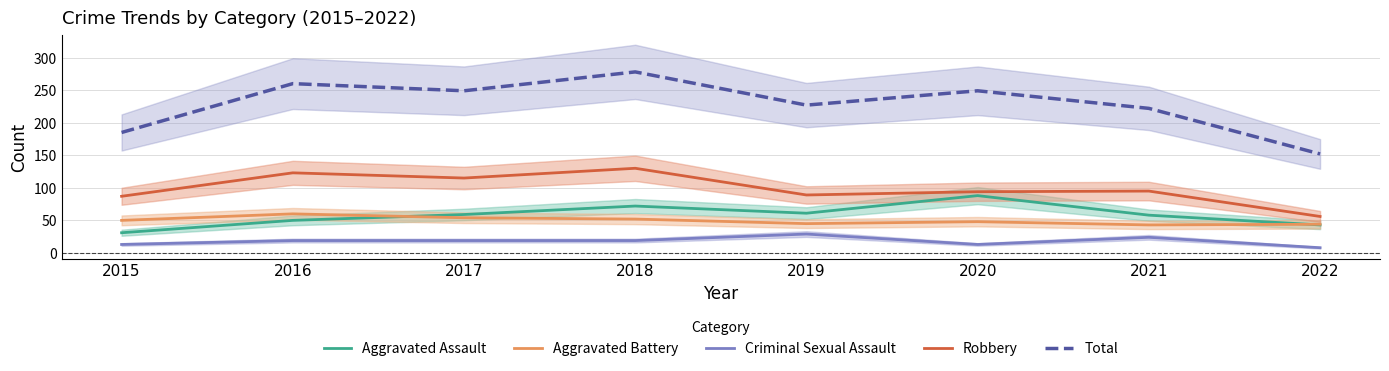

Is it true that Total equals 260 at 2016?

True